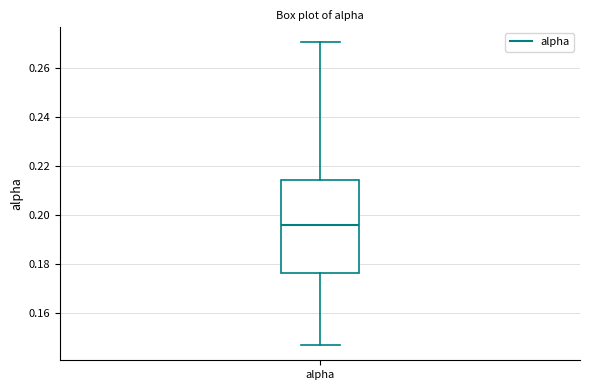

Transcribe this box plot: give where the median line is, the range the box spans, and where the two whiskers end, as read against the y-axis. The values are not printed on the chart, so give them approximately, as read against the axis.

median 0.196, box 0.176 to 0.214, whiskers 0.146 to 0.270